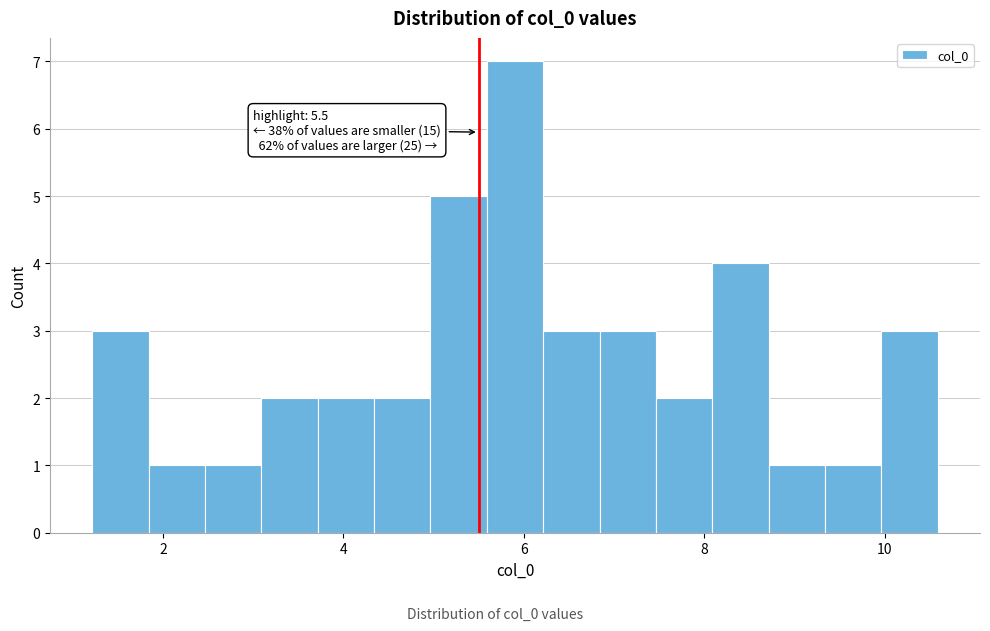

Around what value on the x-axis is the tallest bar? Give the approximate position of its centre, as read against the axis.

6.0